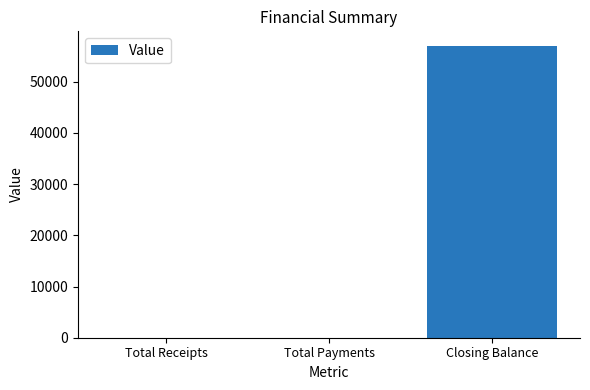

Between Total Receipts and Closing Balance, which is larger?

Closing Balance